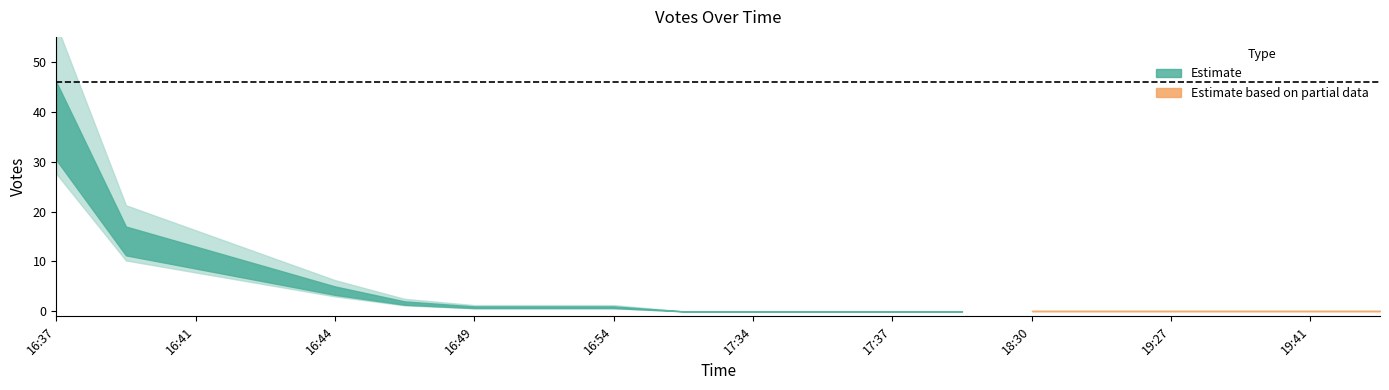

How many lines are shown in the chart?

1